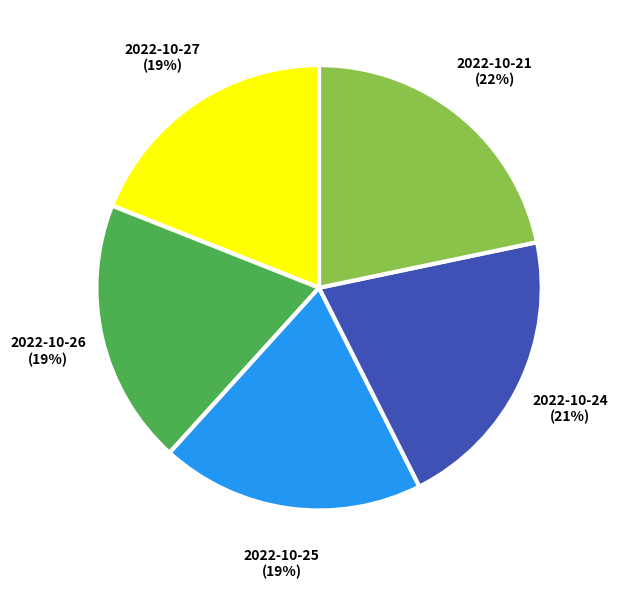

To the nearest percent, what is the combined percentage of 2022-10-25 and 2022-10-24?

40%